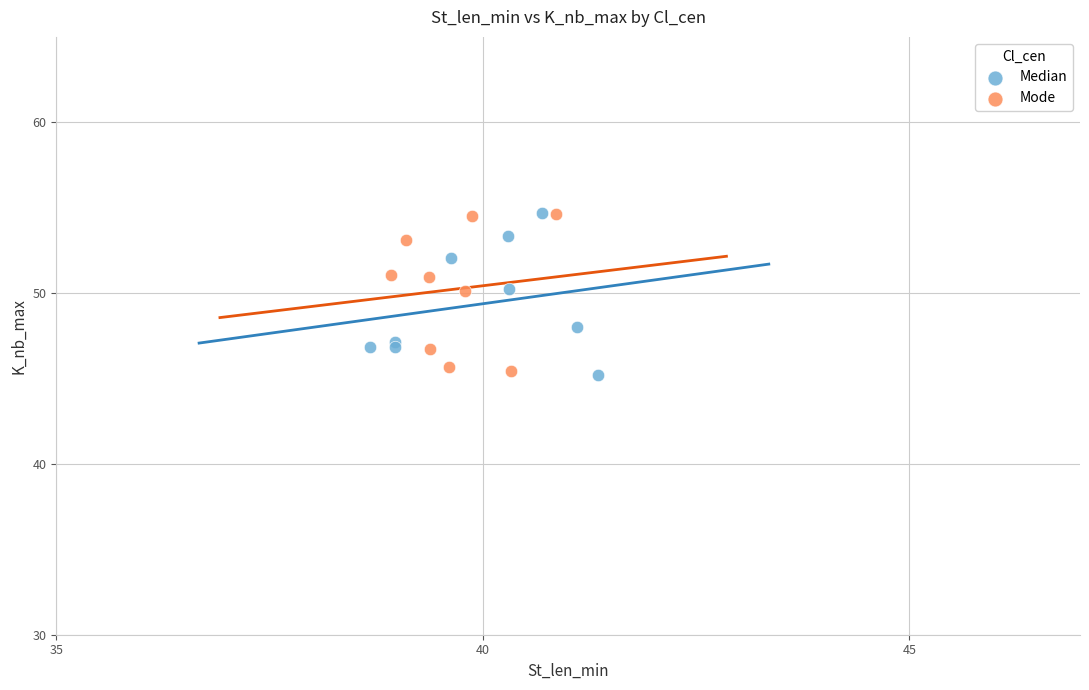

What are all the series names shown in the legend?

Median, Mode